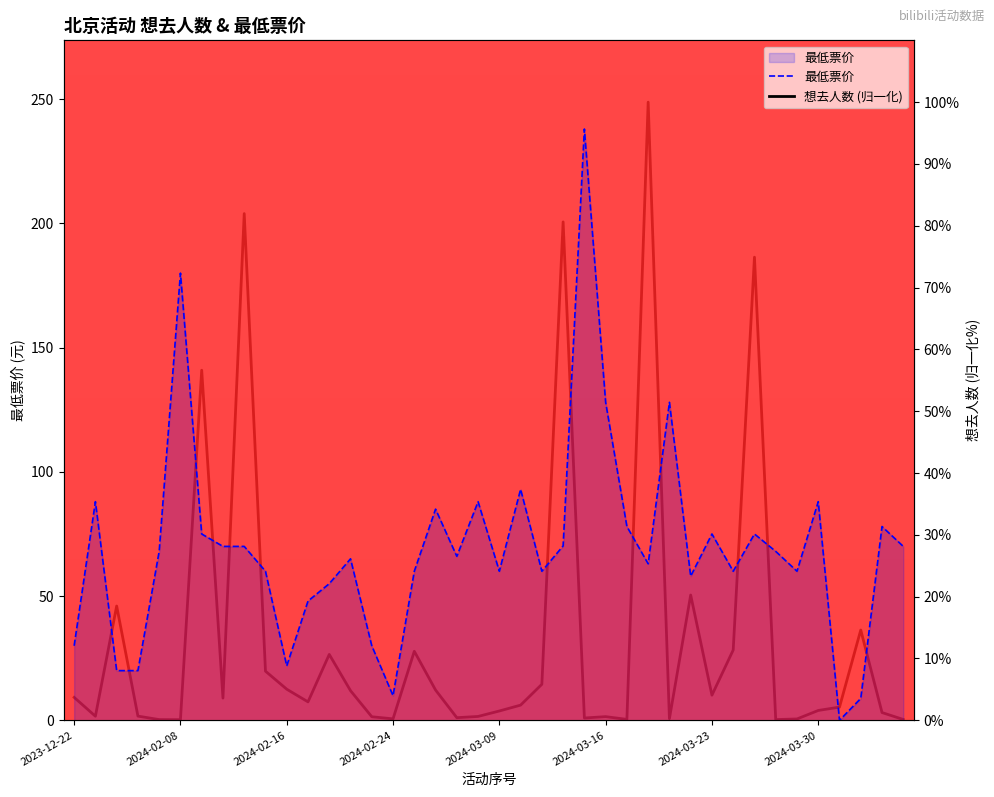

After their last crossing, which series has the higher values: 想去人数 (归一化) or 最低票价?

最低票价